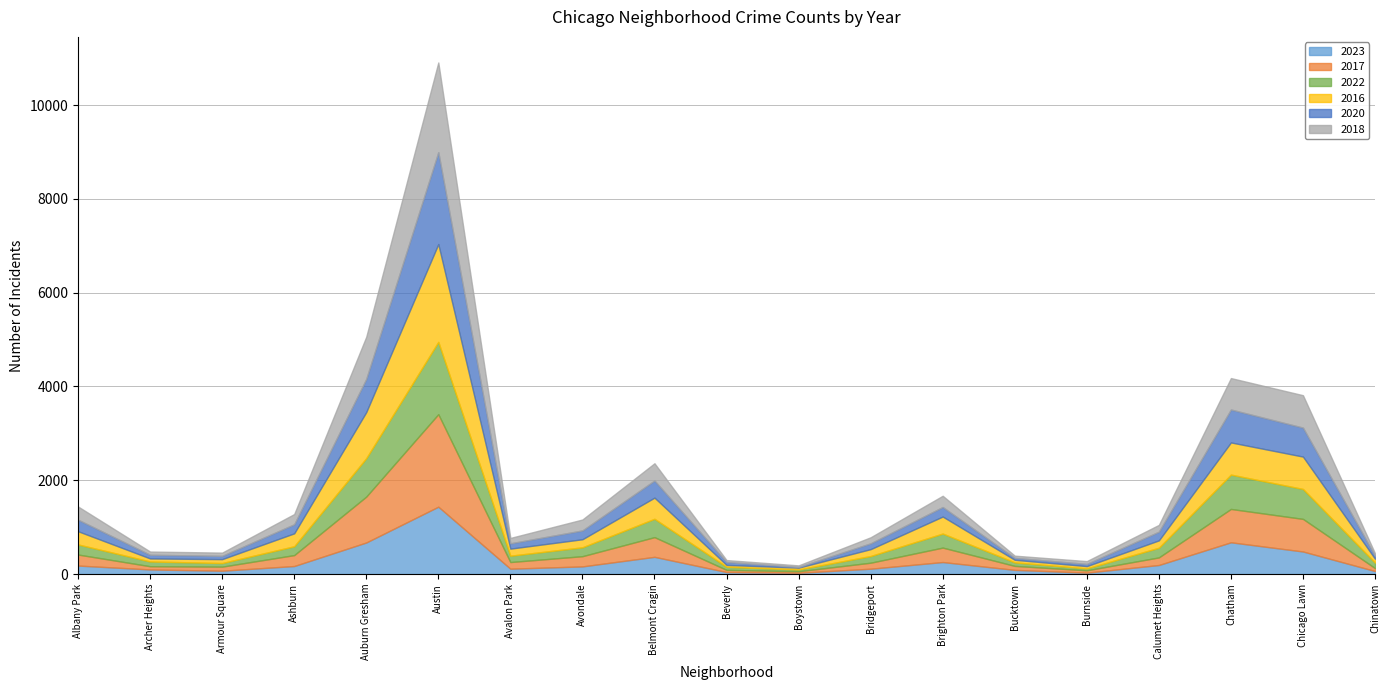

Where is the first local minimum for 2017?

Archer Heights